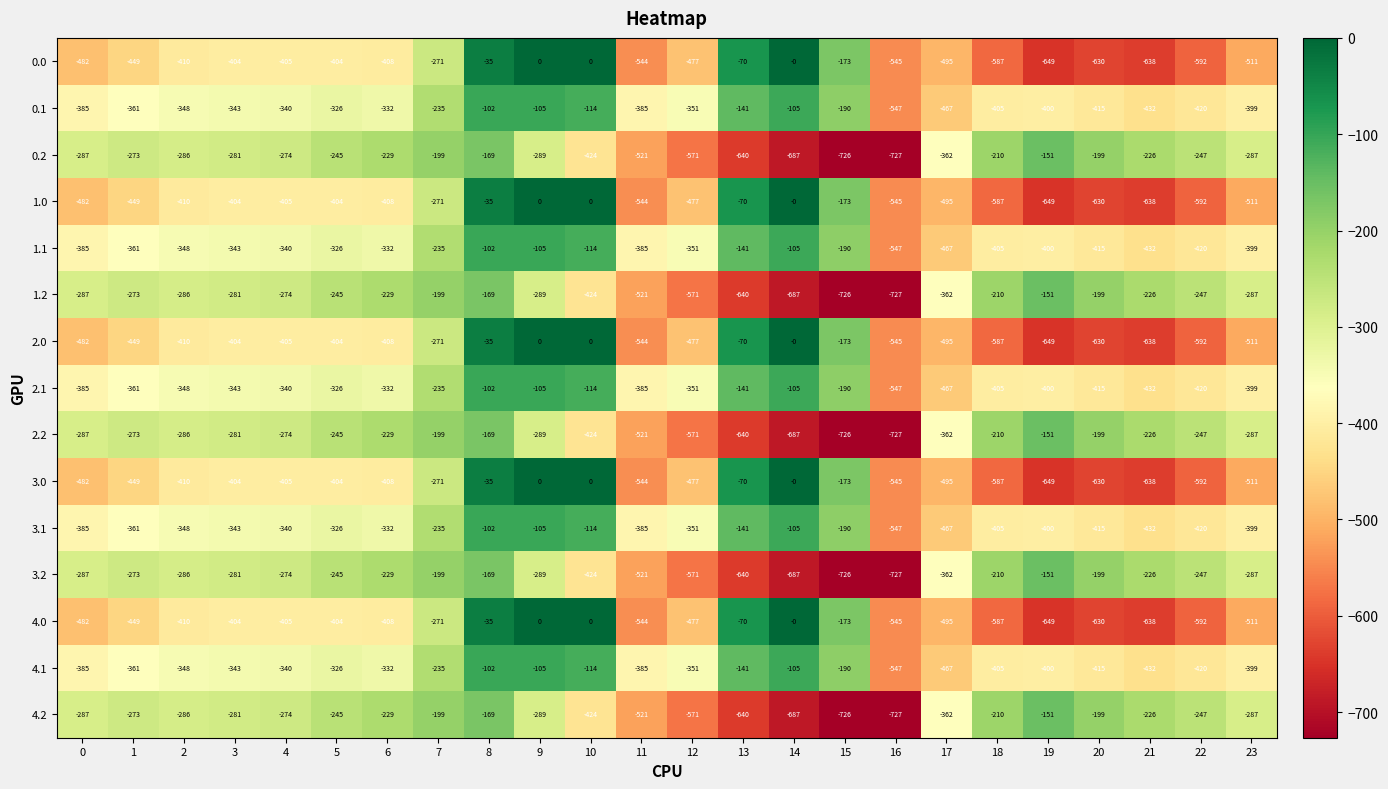

What is the sum of the 1.1 values at 6 and 21?

-764